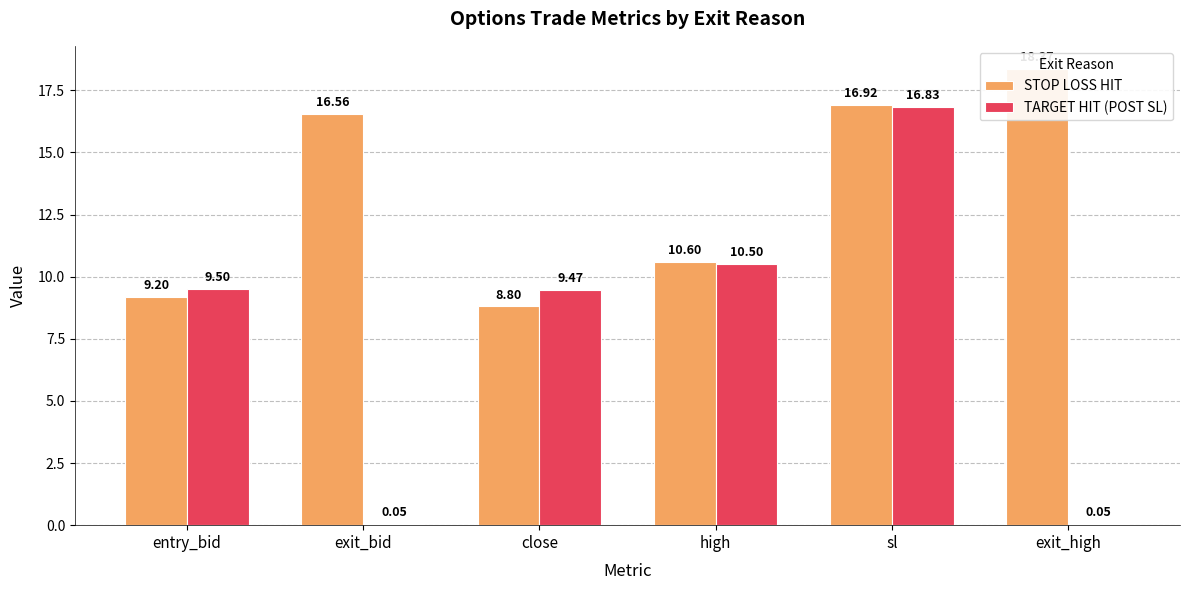

What is the difference between the second highest and minimum values in the STOP LOSS HIT series?

8.1